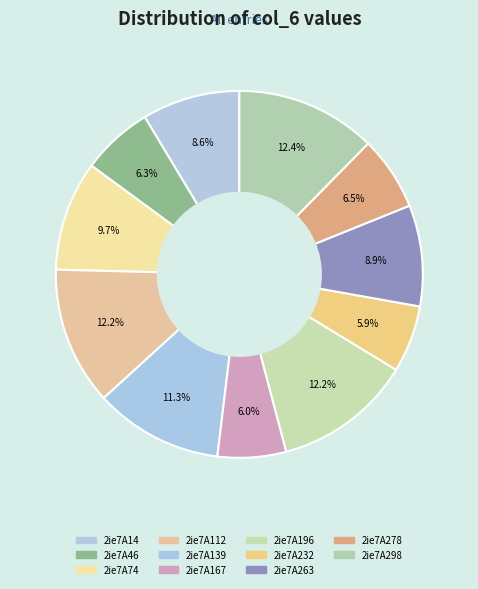

To the nearest percent, what is the difference between the 2ie7A139 and 2ie7A196 slice percentages?

1%